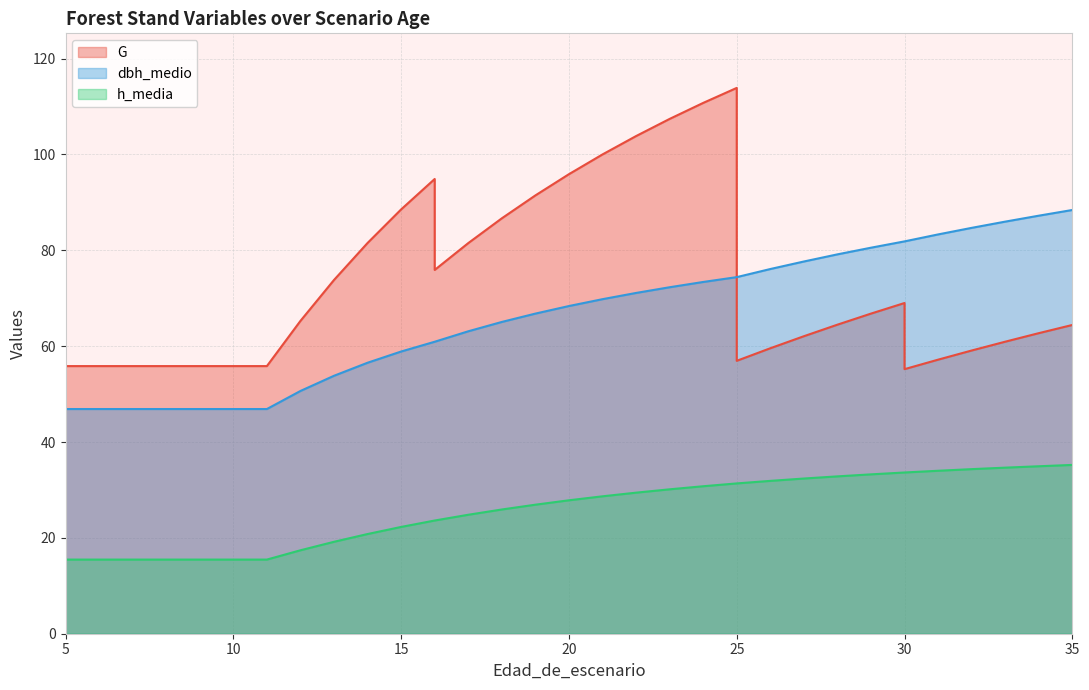

Does the chart have visible grid lines?

Yes